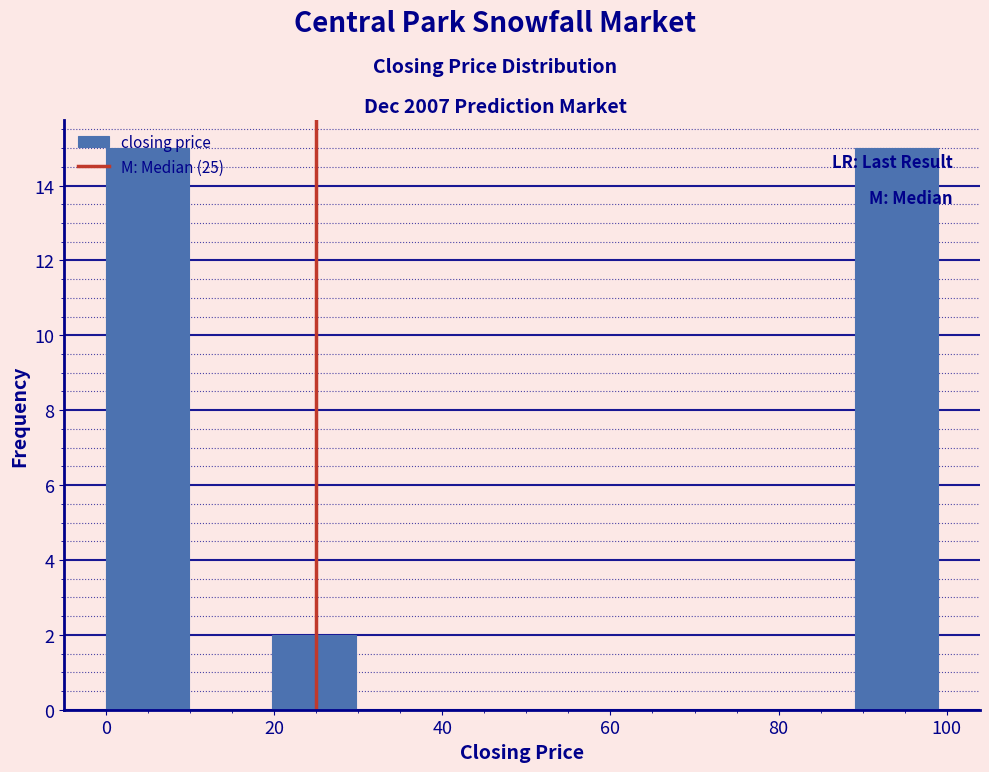

Reading left to right, list every bar in this chart as the range it spans on the x-axis followed by its height. Neither the bar edges nor the heights are printed on the chart, so give them approximately, as read against the axes.

0 to 10: 15
10 to 20: 0
20 to 30: 2
30 to 40: 0
40 to 50: 0
50 to 60: 0
60 to 70: 0
70 to 80: 0
80 to 90: 0
90 to 100: 15